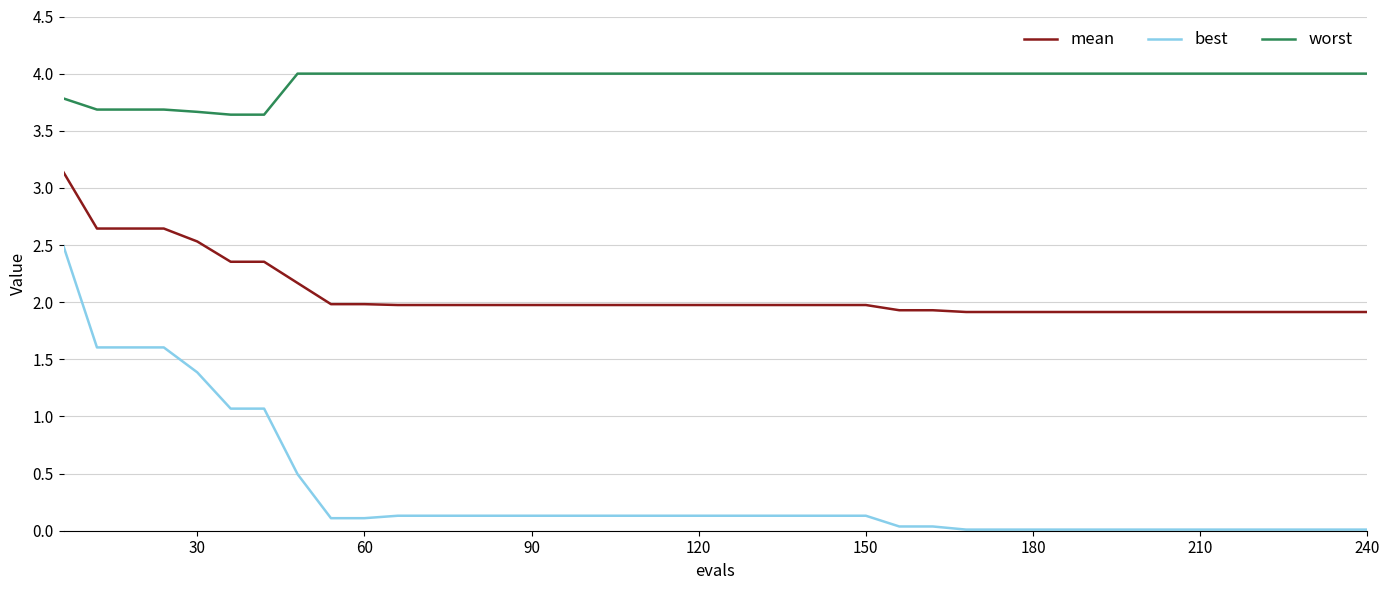

True or false: mean and worst intersect in this chart.

False